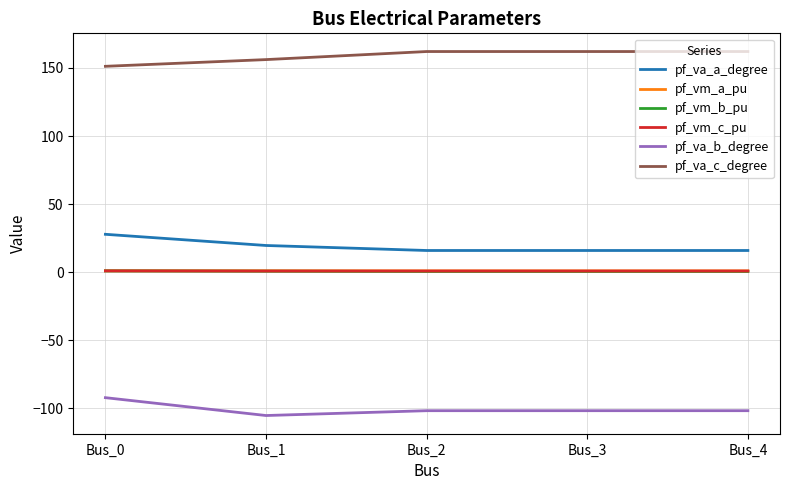

What is the maximum value shown in the chart?

162.1